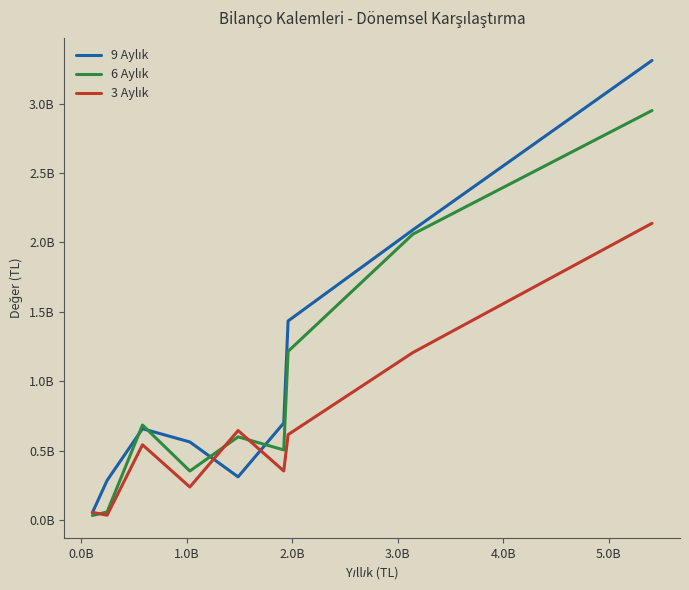

Does the chart display data point markers on the line(s)?

No